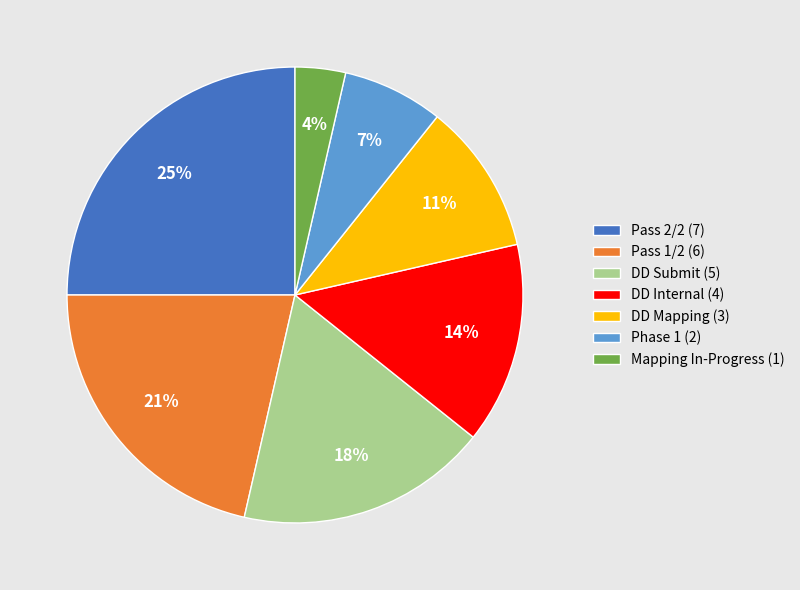

How many segments does this pie chart have?

7